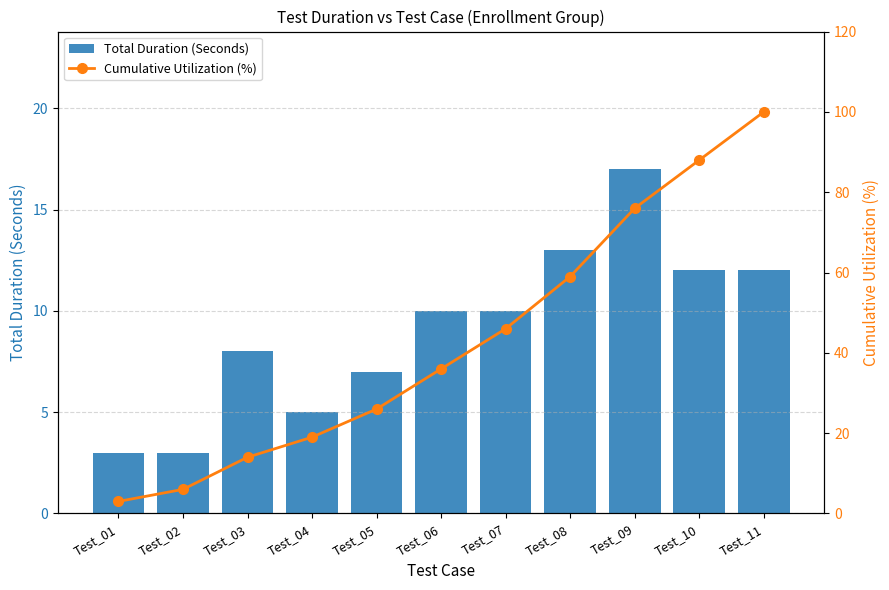

How many groups of bars are there?

11